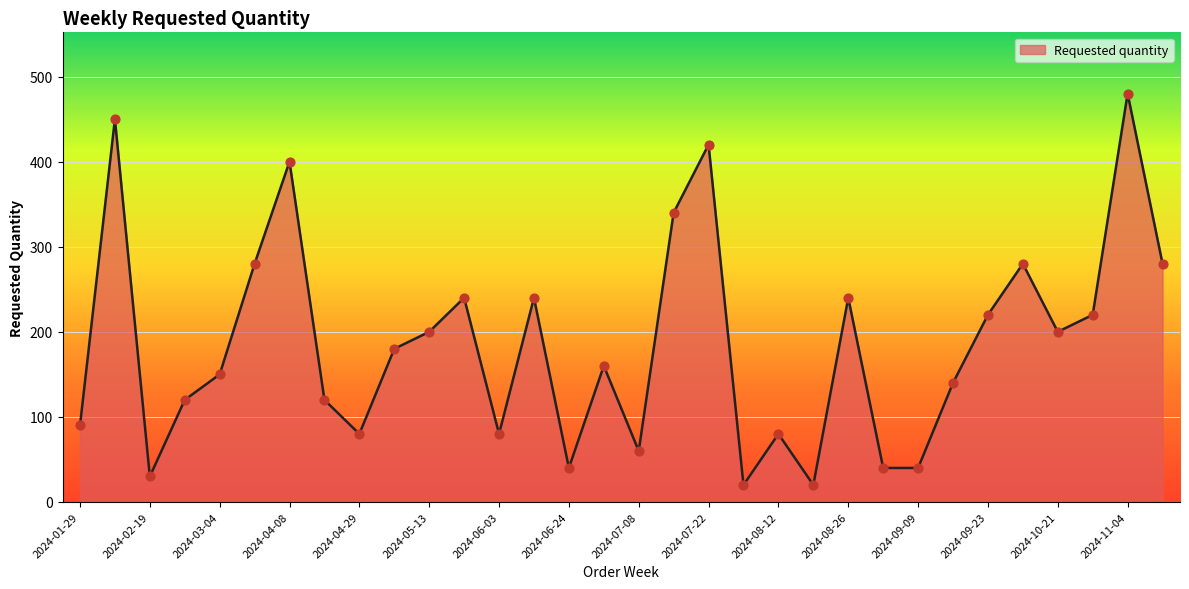

What is the maximum value shown in the chart?

480